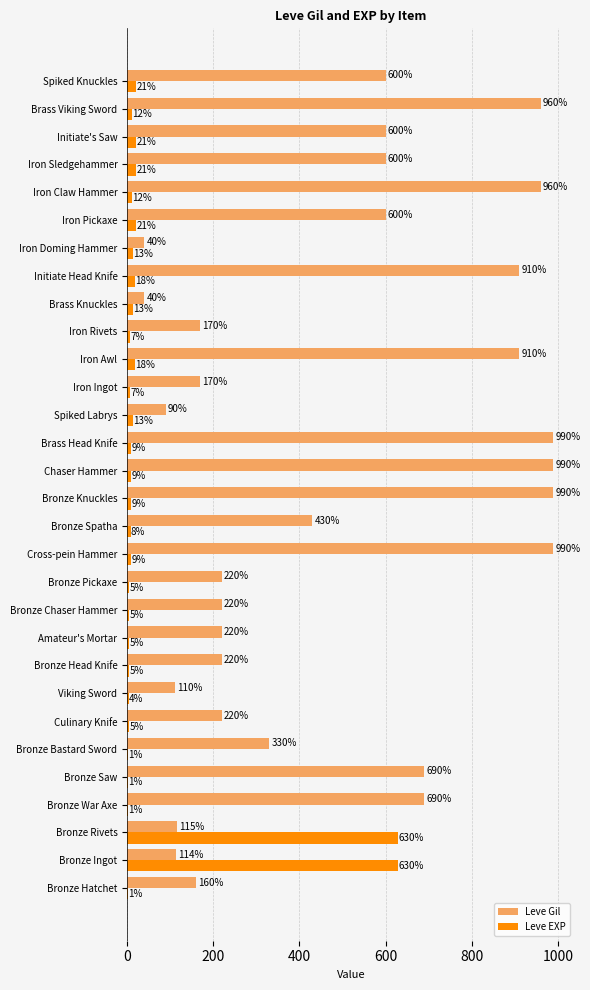

Between Bronze War Axe and Brass Viking Sword, which series saw the biggest shift?

Leve Gil